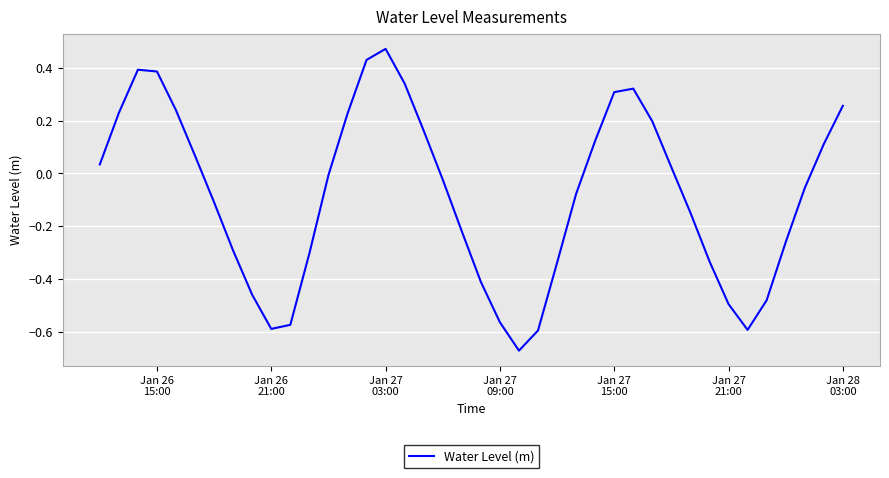

Does the chart display data point markers on the line(s)?

No